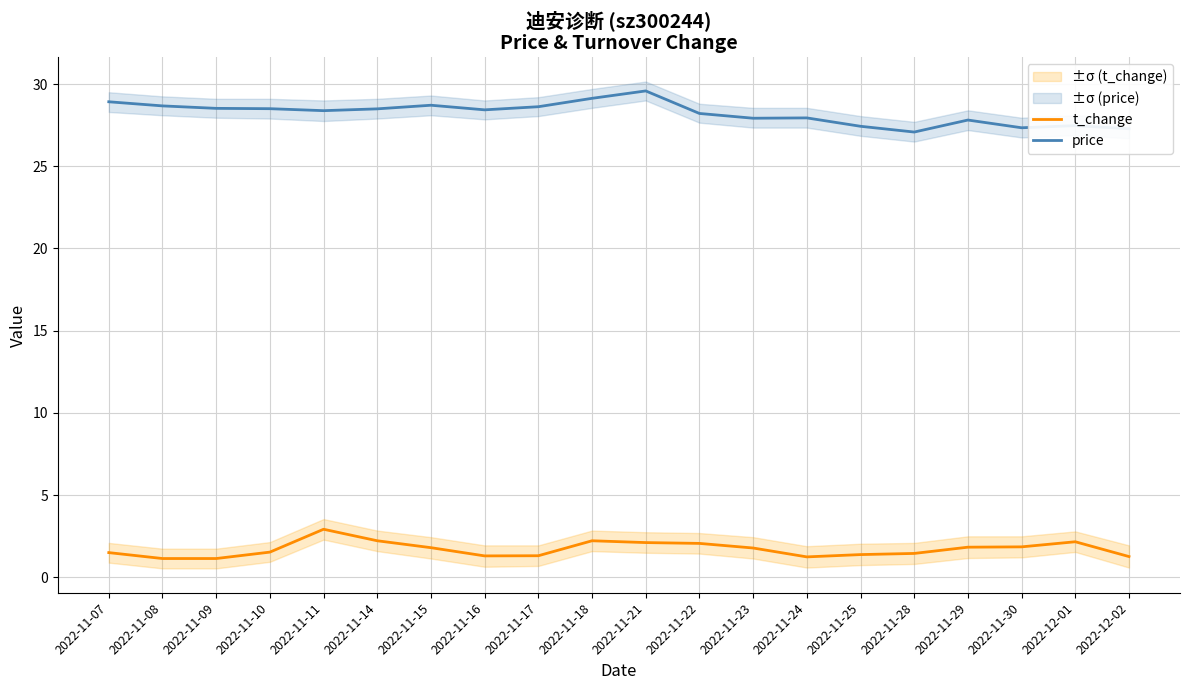

Is it true that t_change equals 2.1 at 2022-11-22?

True